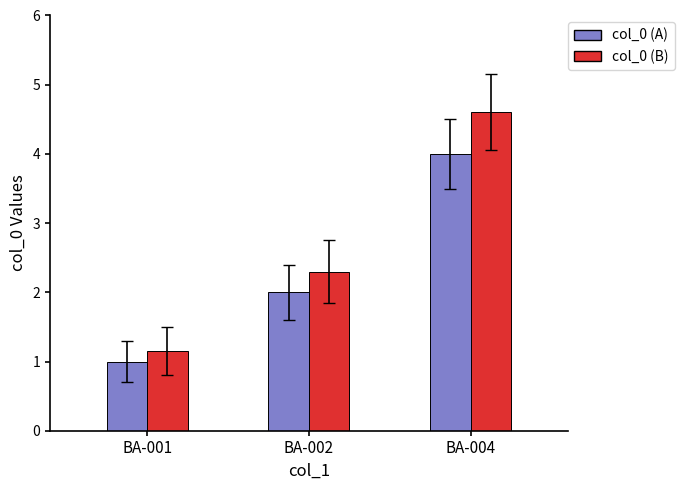

Is the value of col_0 (A) at BA-002 greater than the value of col_0 (B) at BA-001?

Yes